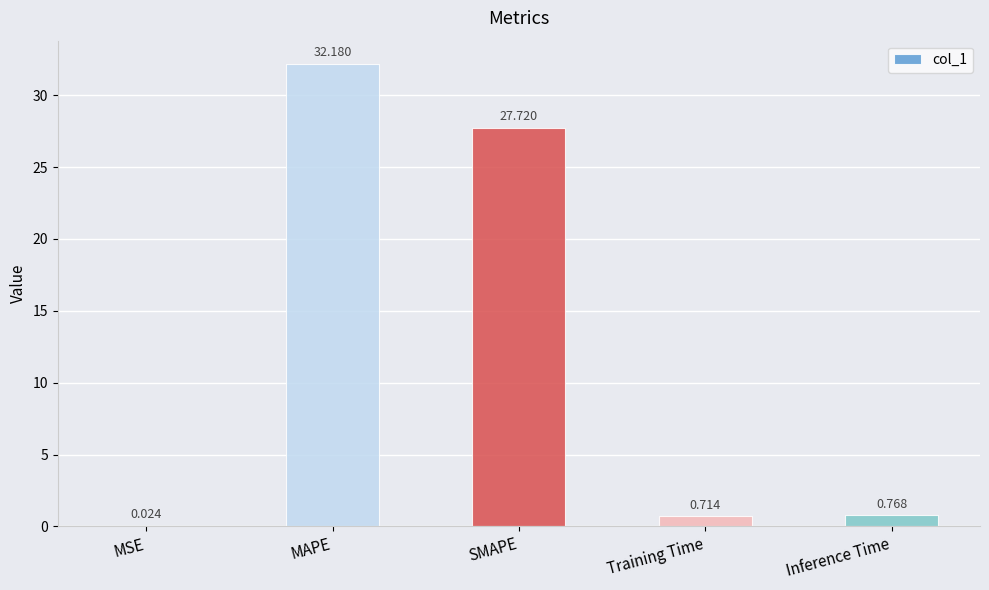

At which label is the value closest to 16?

SMAPE